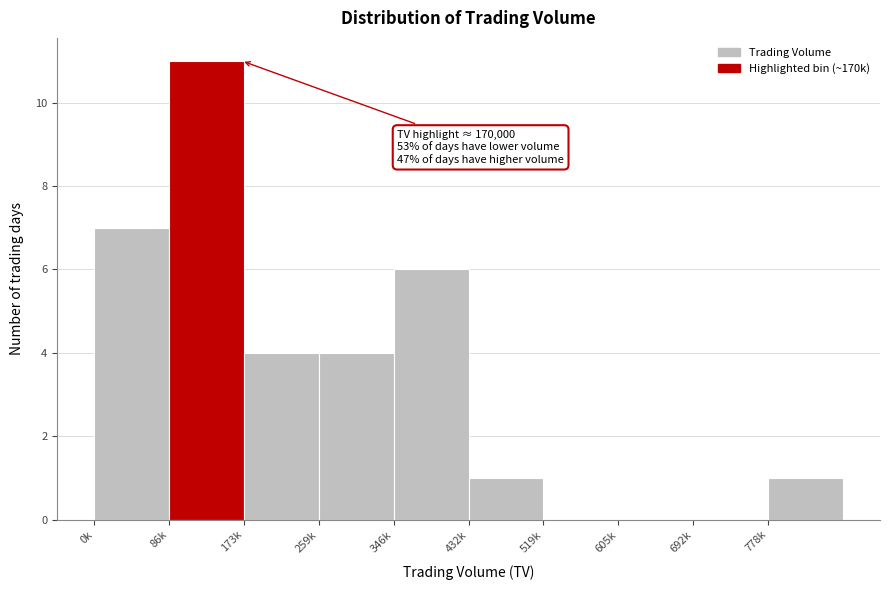

Reading left to right, extract all data points from this chart.

0k=7	86k=11	173k=4	259k=4	346k=6	432k=1	519k=0	605k=0	692k=0	778k=1